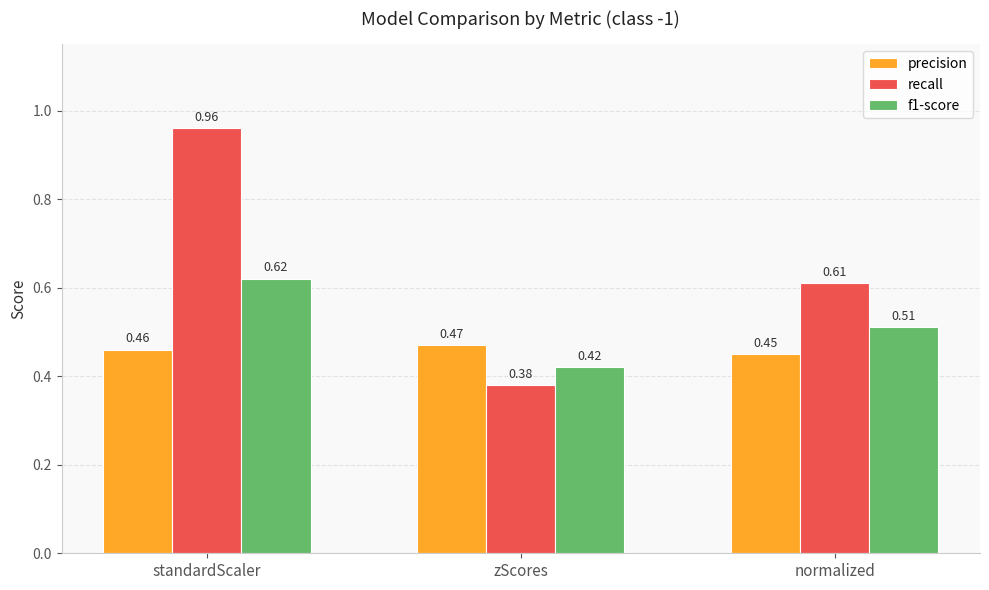

How many data points does each series have?

3